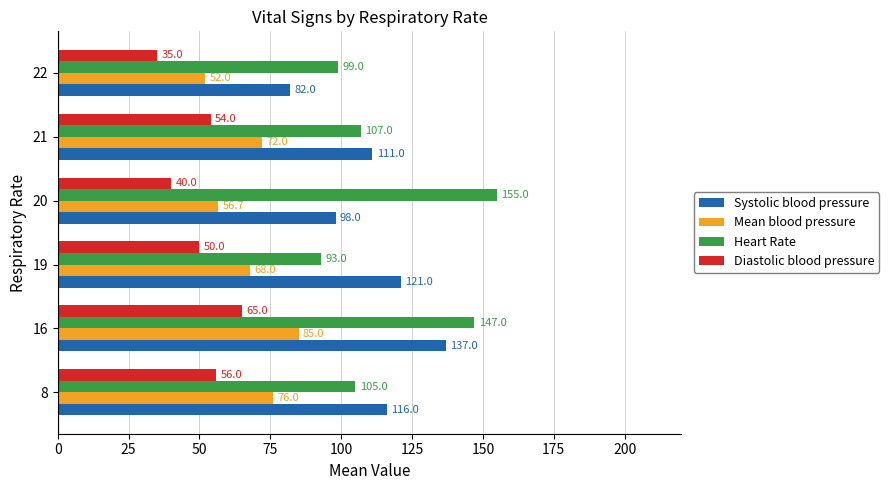

Which series has the widest spread of values?

Heart Rate